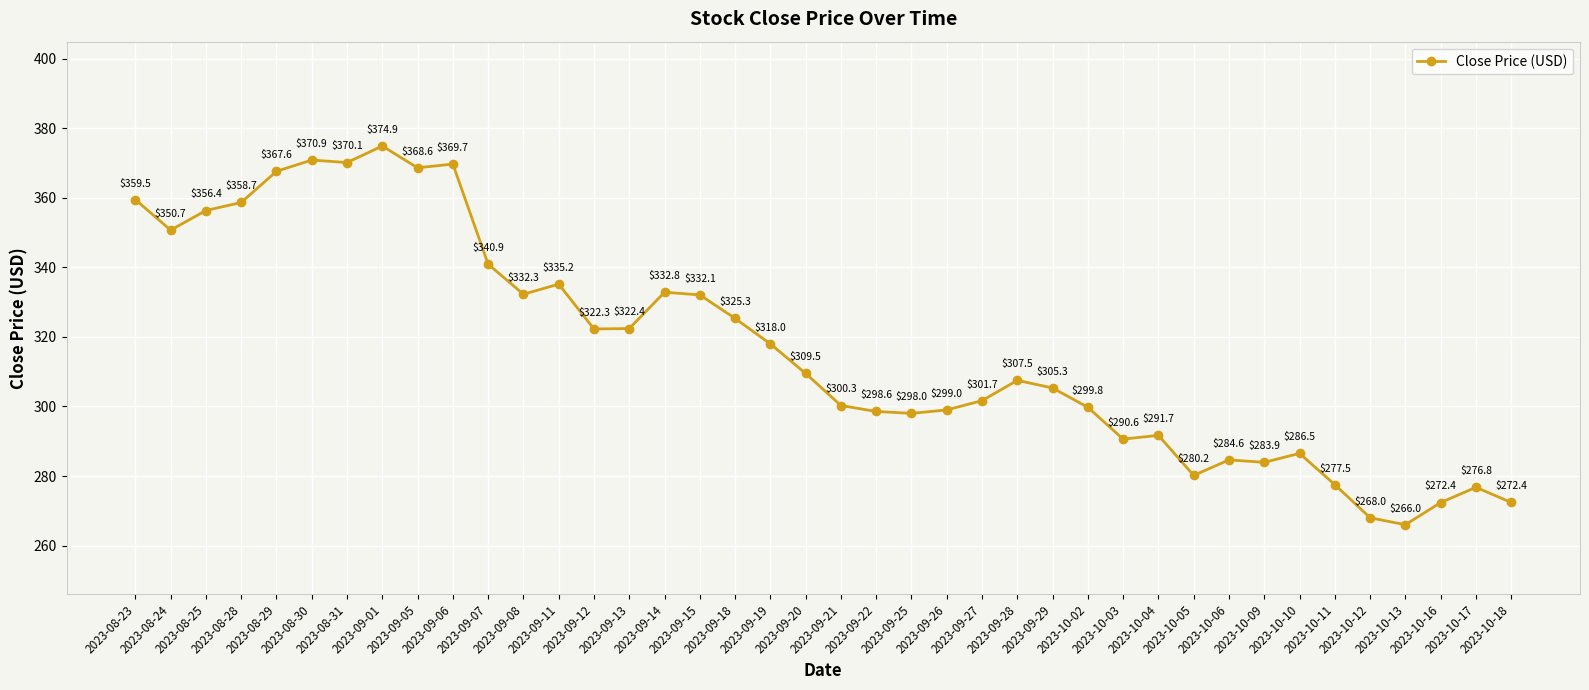

Between 2023-09-14 and 2023-09-15, which is larger?

2023-09-14